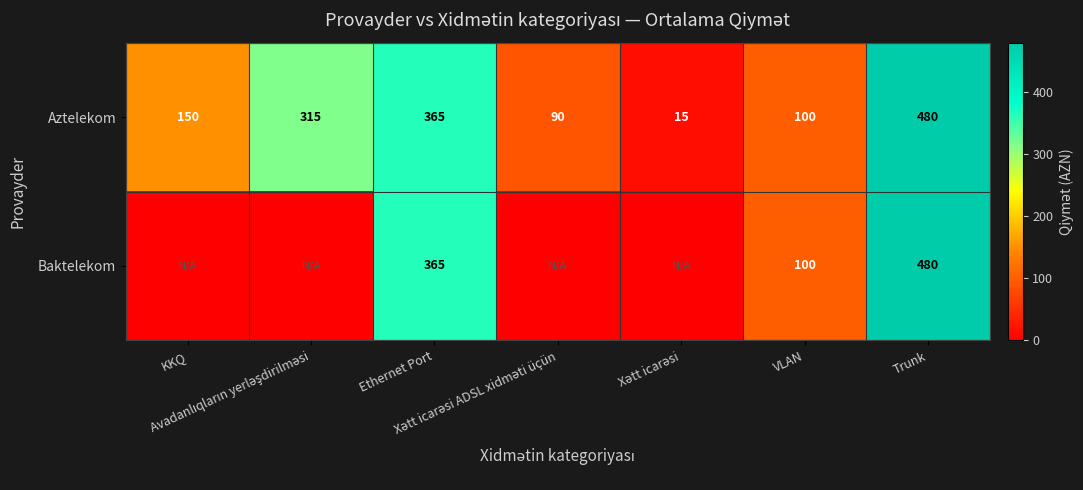

Is it true that Aztelekom equals 10 at Xətt icarəsi?

False